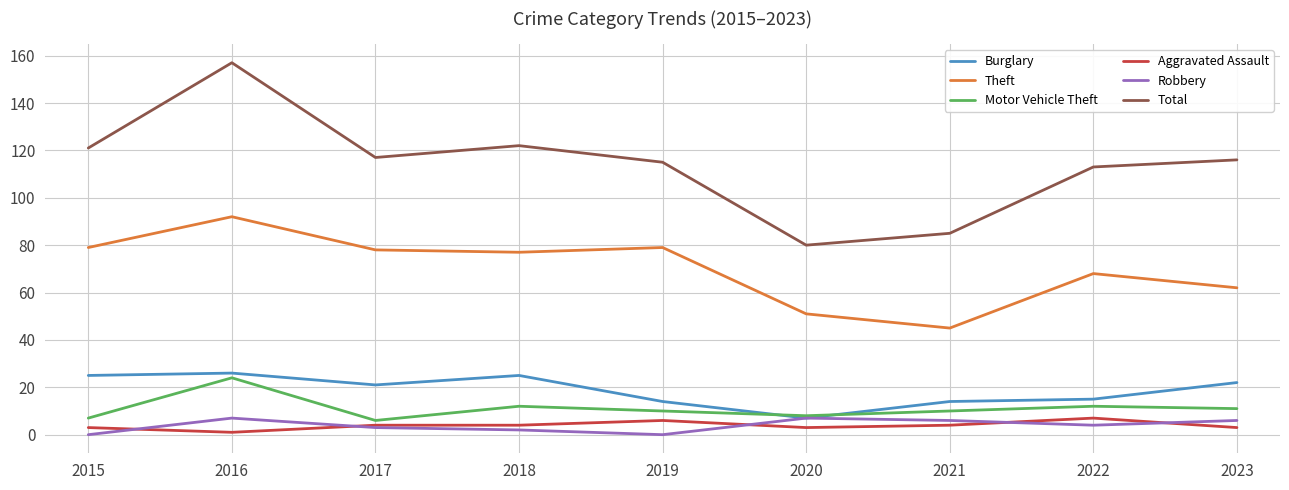

What is the spread (max minus min) of values at 2022?

109